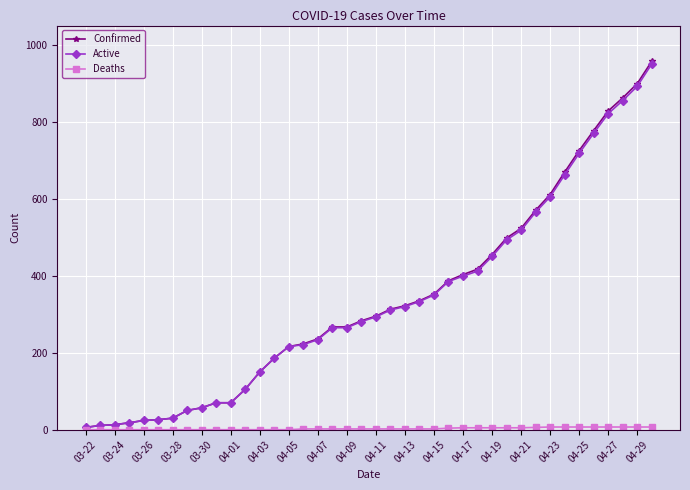

Which series has the widest spread of values?

Confirmed